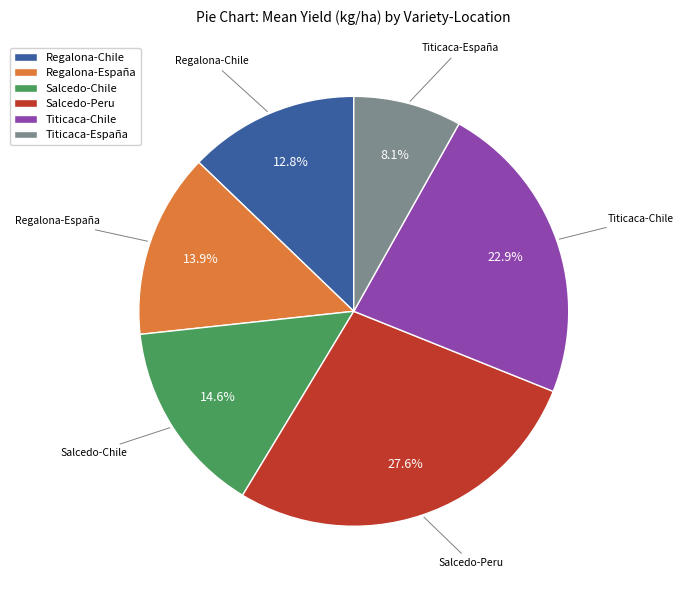

What percentage is the Salcedo-Chile slice, to the nearest percent?

15%